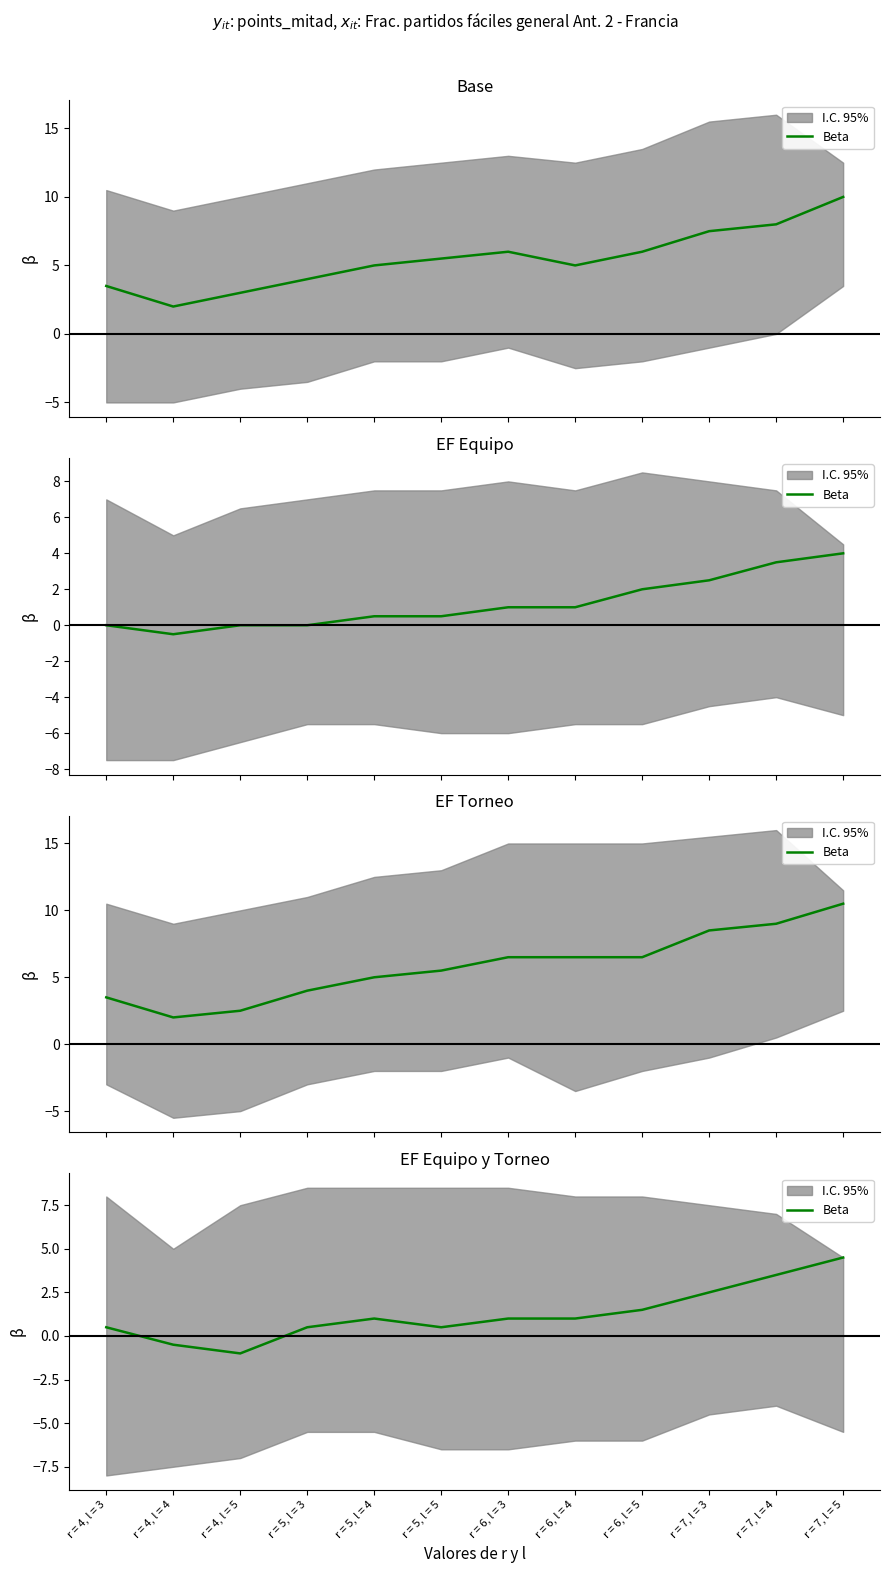

Where does the data first go above 1?

r = 6, l = 5